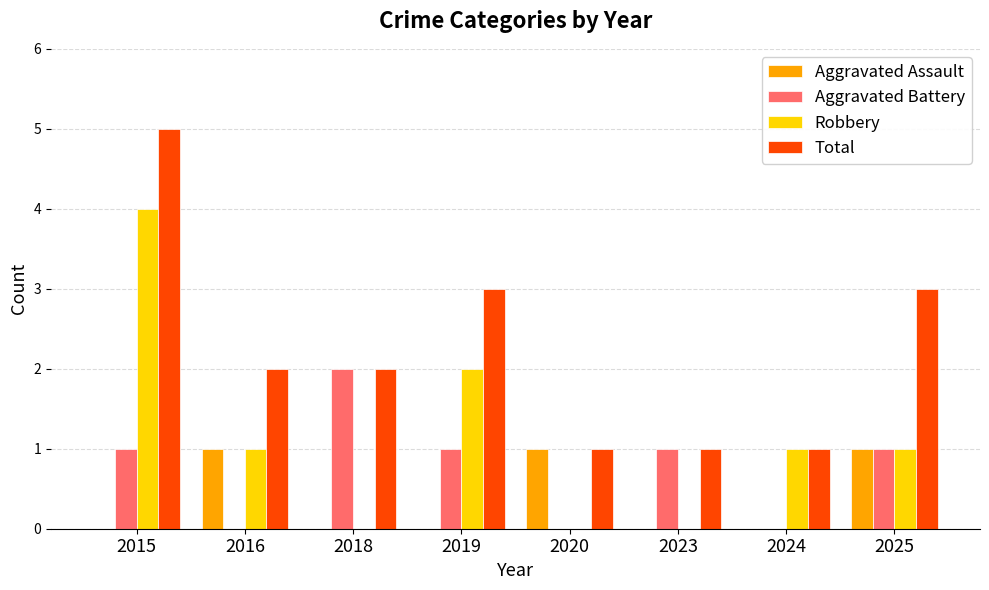

The Aggravated Battery series shows 0 at 2016. True or false?

True